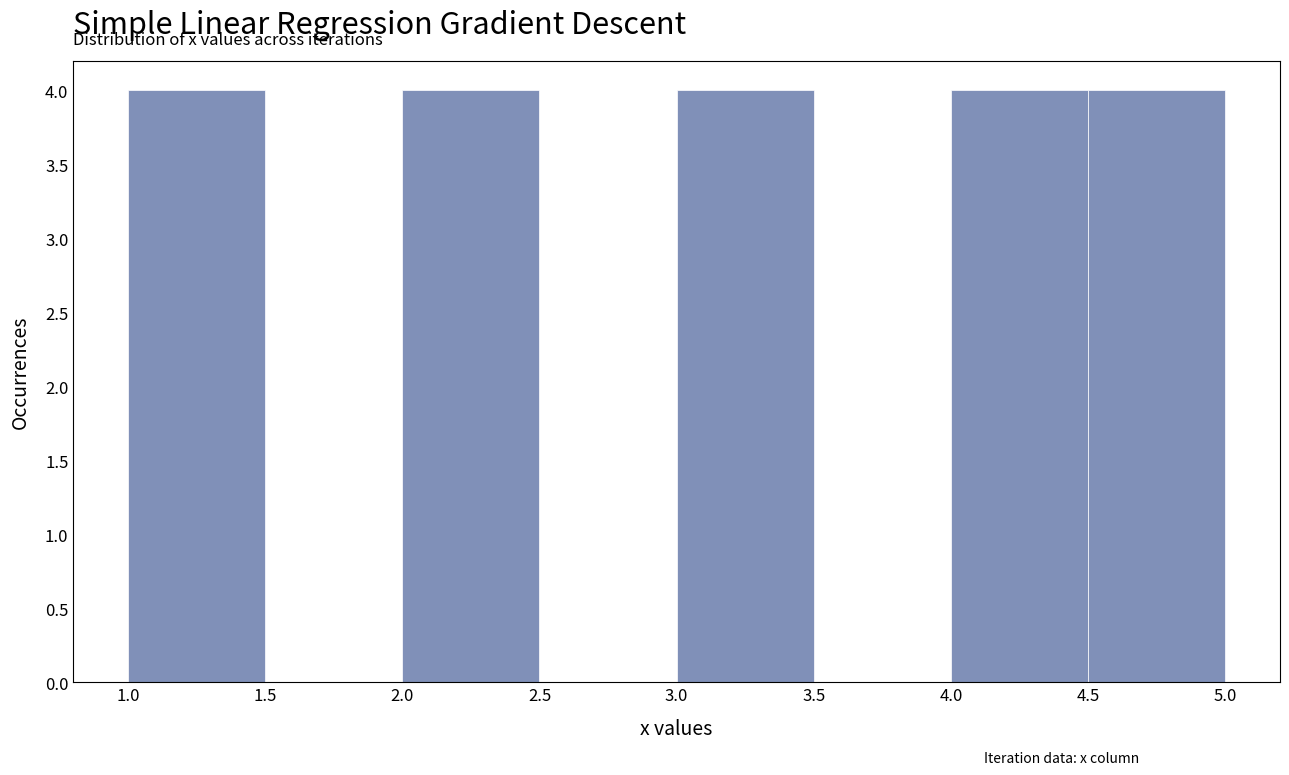

What is the height of the bar covering 1.0 to 1.5 on the x-axis? The values are not printed on the chart, so give them approximately, as read against the axis.

4